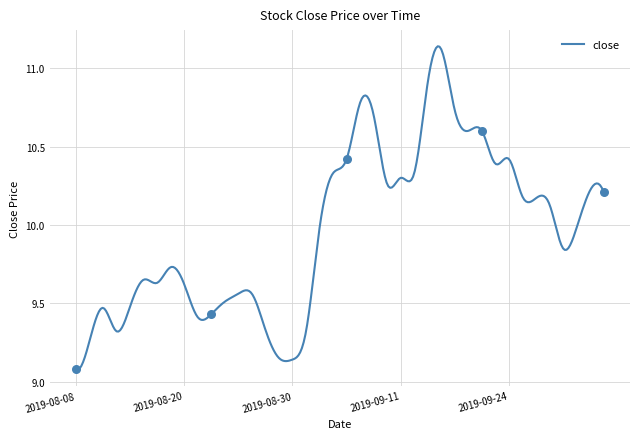

Approximately how many times larger is the value at 2019-09-27 compared to 2019-09-05?

1.0